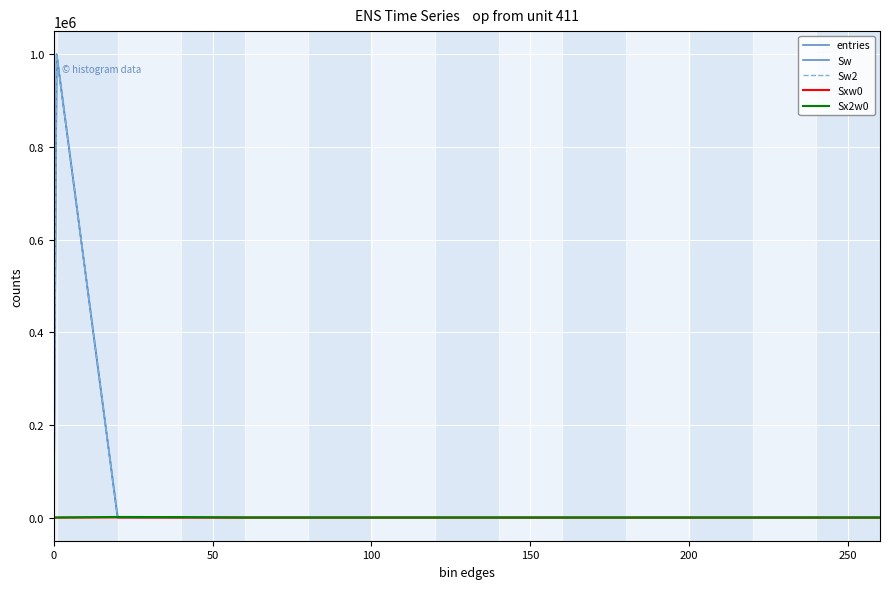

At how many categories does at least one series exceed 964456?

1